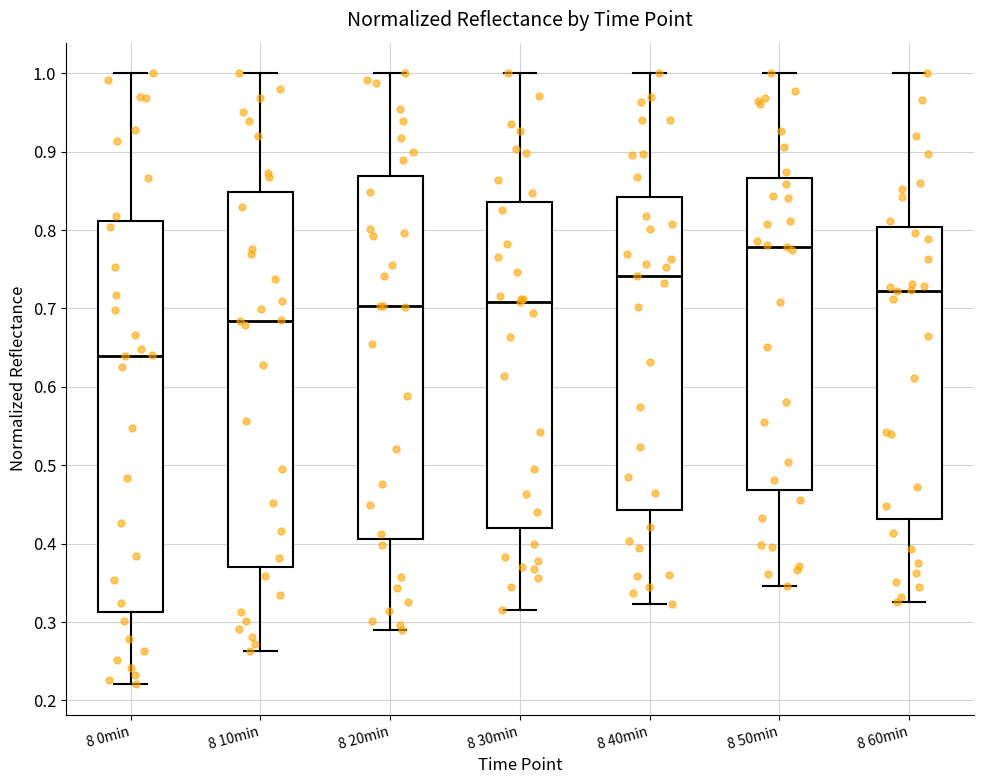

Which box has the lowest median line?

8 0min